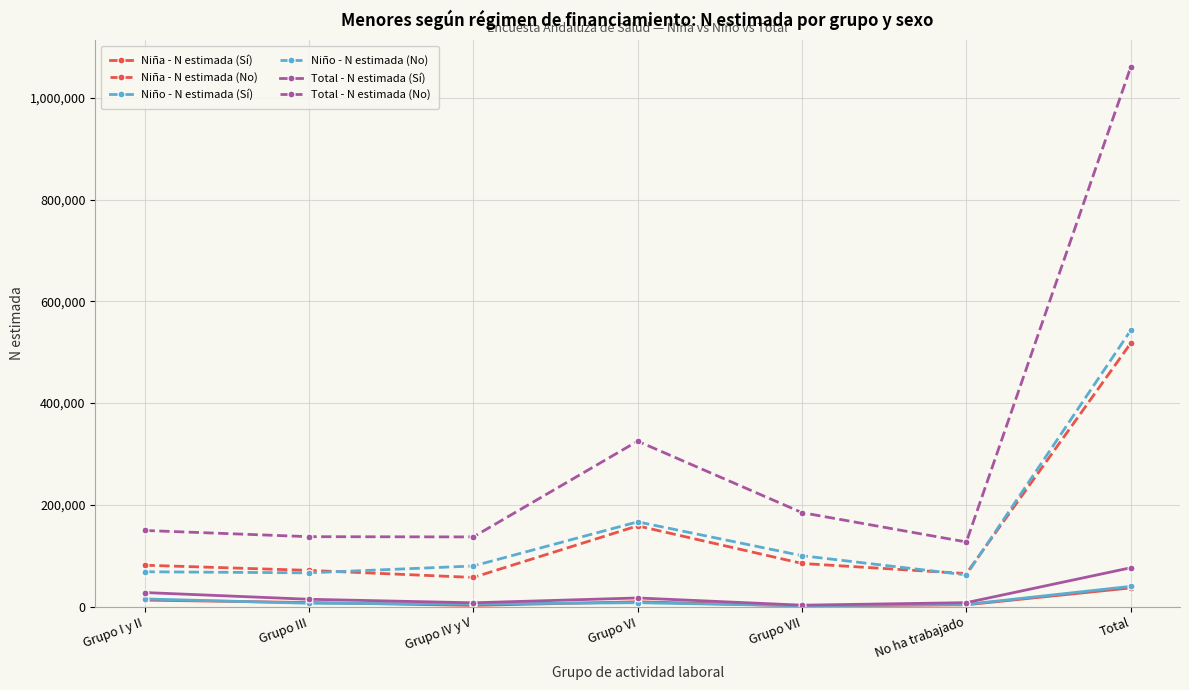

How many lines are shown in the chart?

6